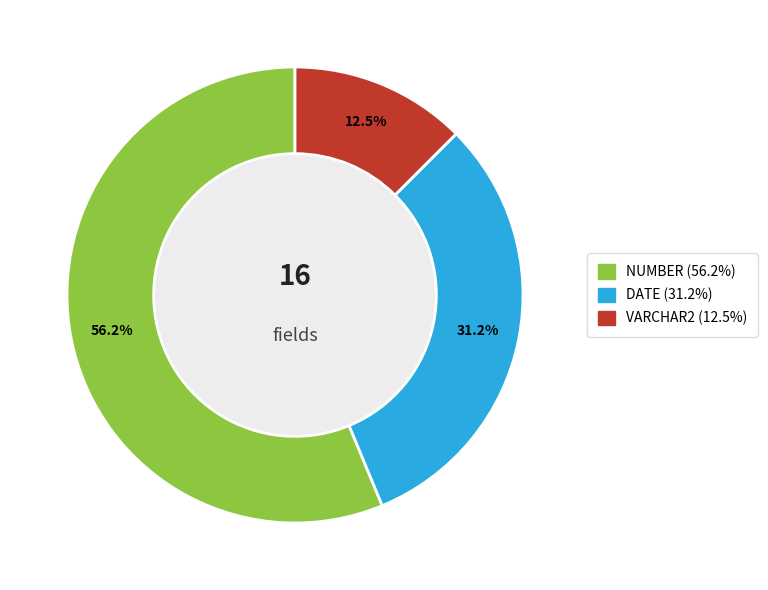

Combined, do NUMBER and DATE account for over 50%?

Yes